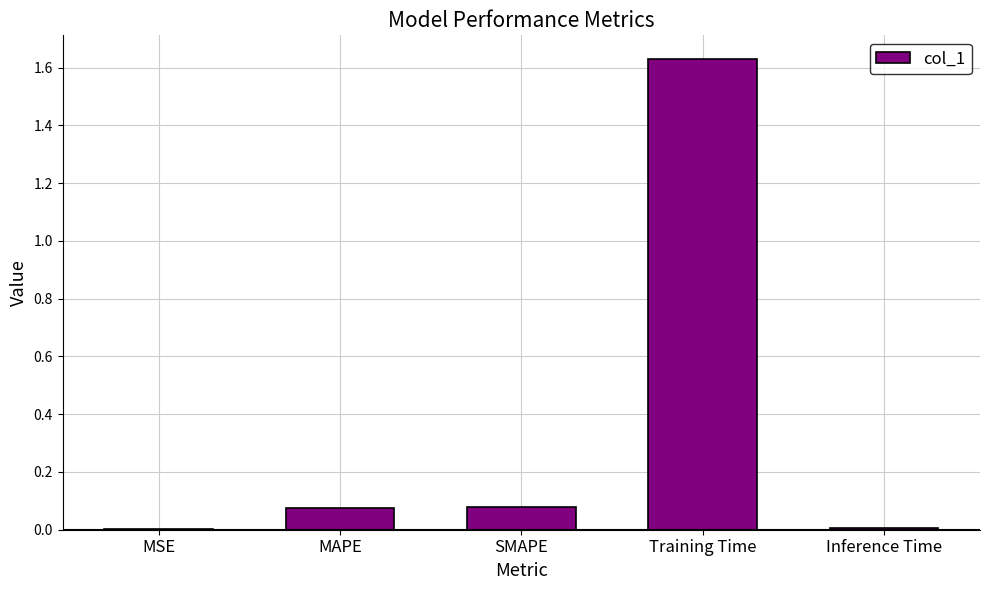

Between Training Time and MAPE, which is larger?

Training Time